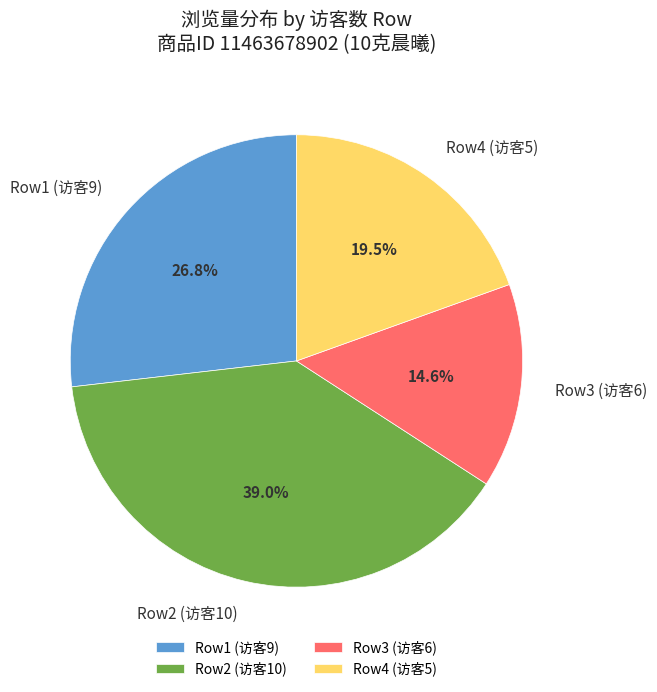

Count the number of slices in the pie.

4